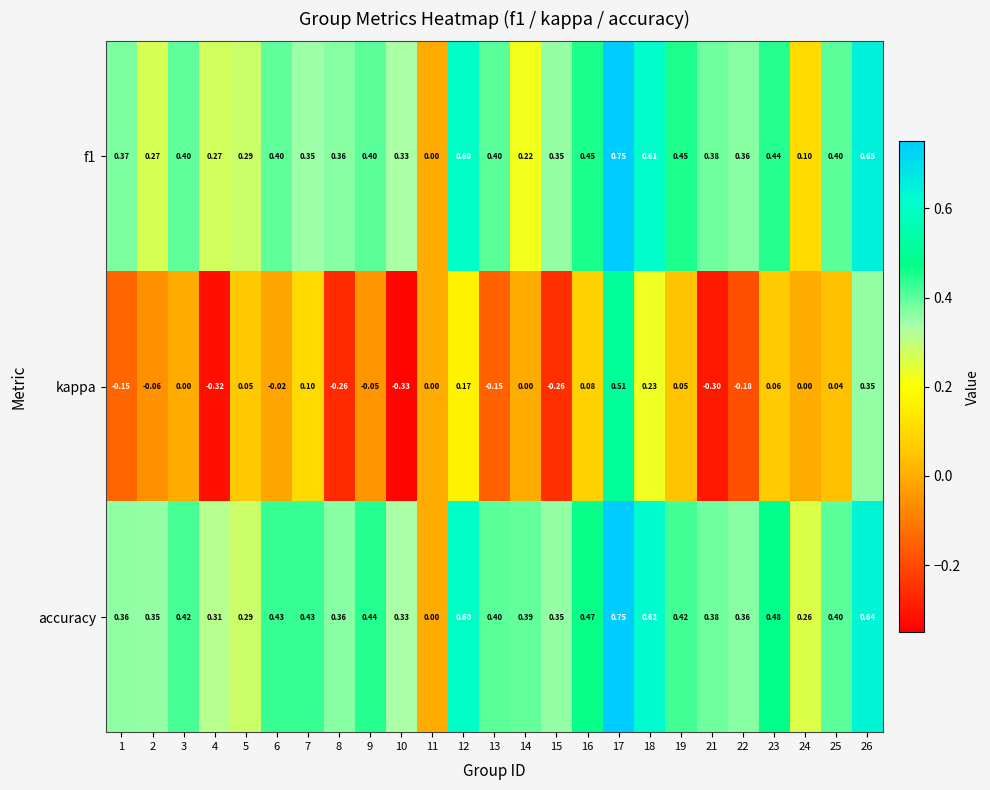

Which series changed the most between 8 and 21?

kappa